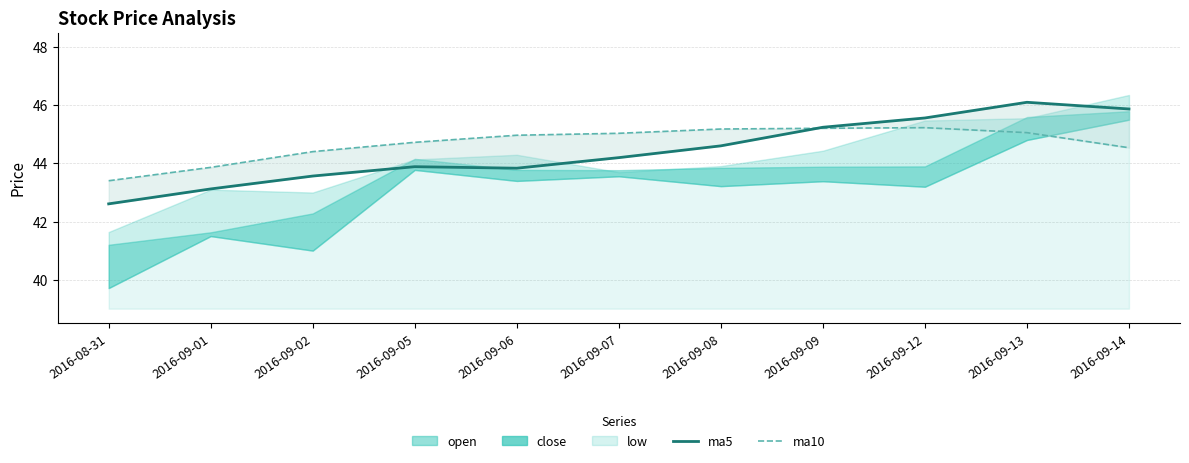

The chart shows a value of 45.6 at 2016-09-12. True or false?

True